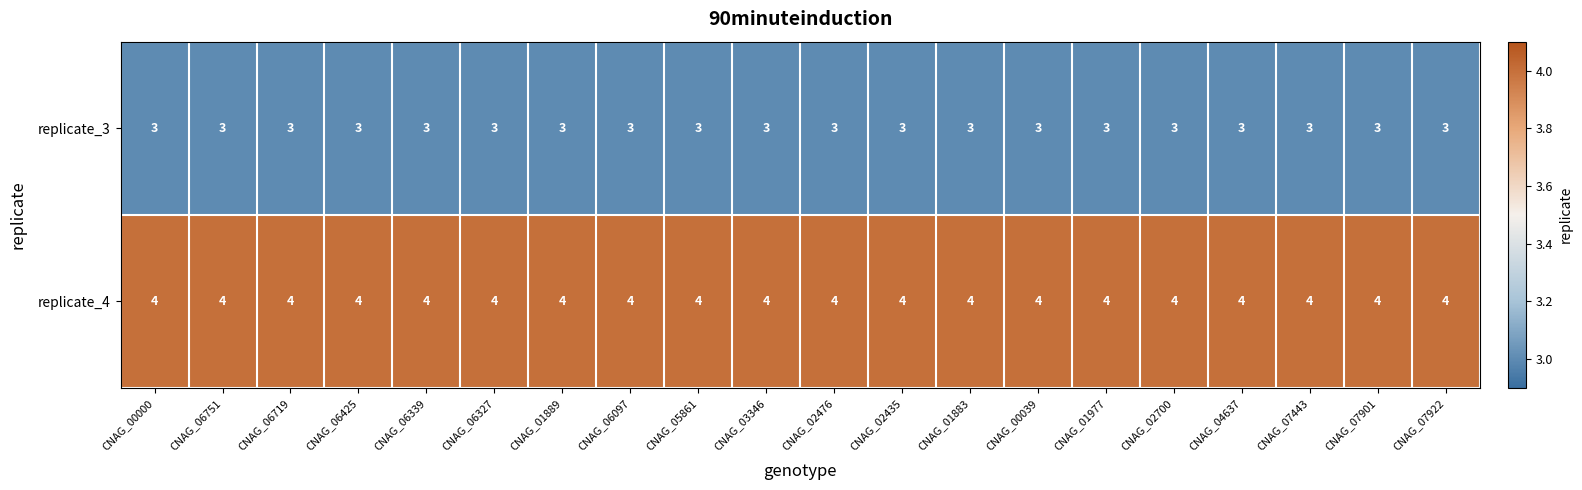

True or false: replicate_4 has a value of 4 at CNAG_00039.

True